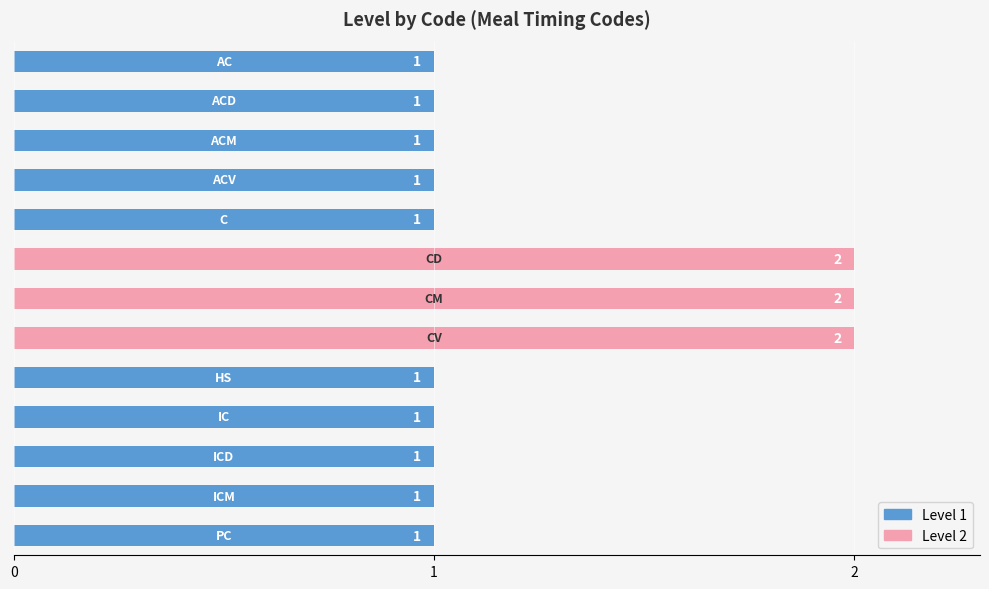

What is the maximum value shown in the chart?

2